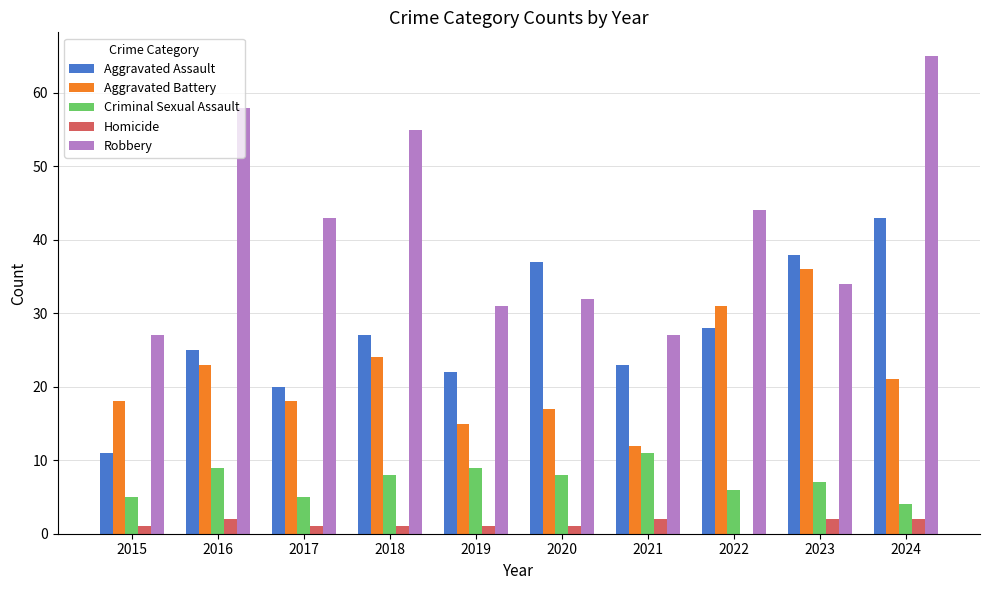

What is the sum of the Aggravated Battery values at 2018 and 2015?

42